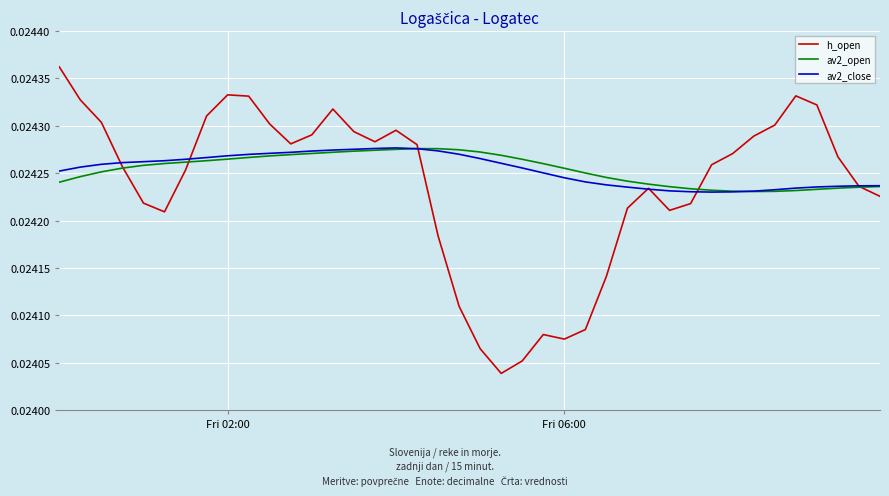

Count the number of categories in the chart.

40